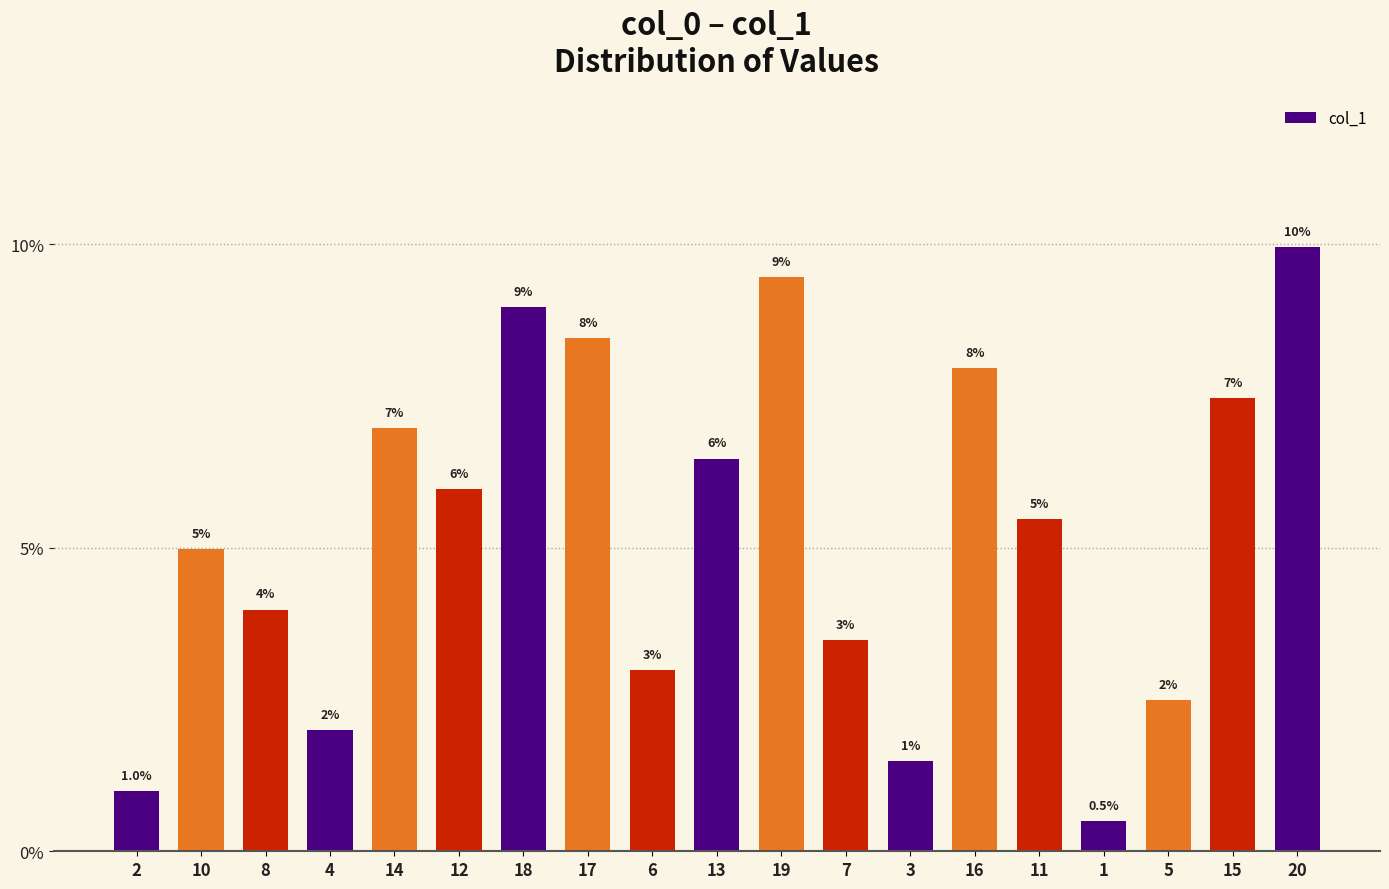

Reading left to right, transcribe all the data shown in this chart.

2=1.0	10=5.0	8=4.0	4=2.0	14=7.0	12=6.0	18=9.0	17=8.5	6=3.0	13=6.5	19=9.5	7=3.5	3=1.5	16=8.0	11=5.5	1=0.5	5=2.5	15=7.5	20=10.0